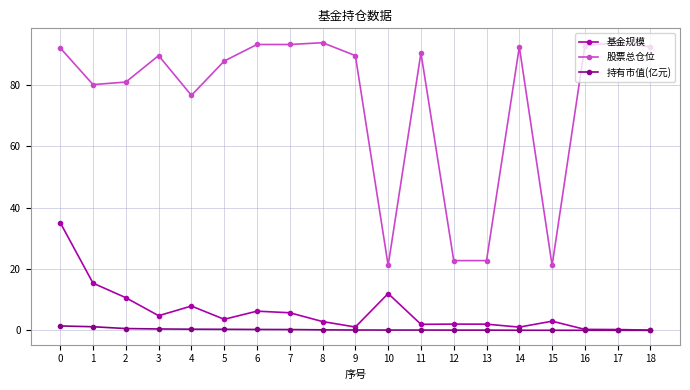

True or false: 持有市值(亿元) and 股票总仓位 cross at least once.

False